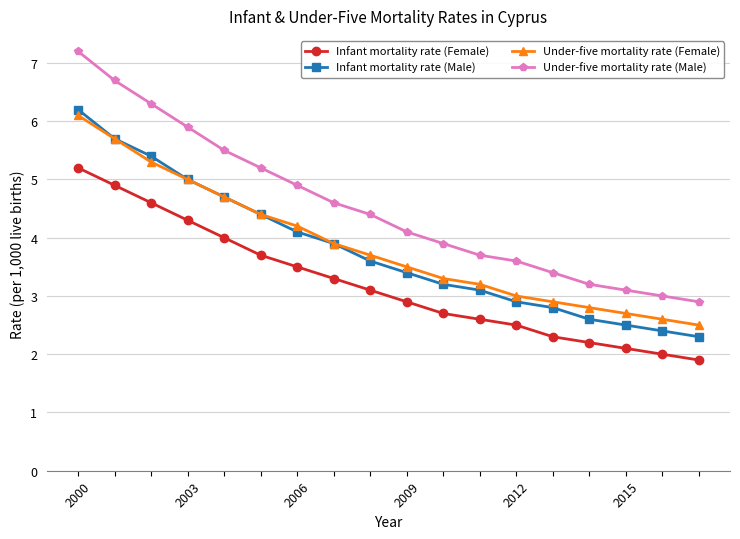

What is the minimum value for Infant mortality rate (Male)?

2.3